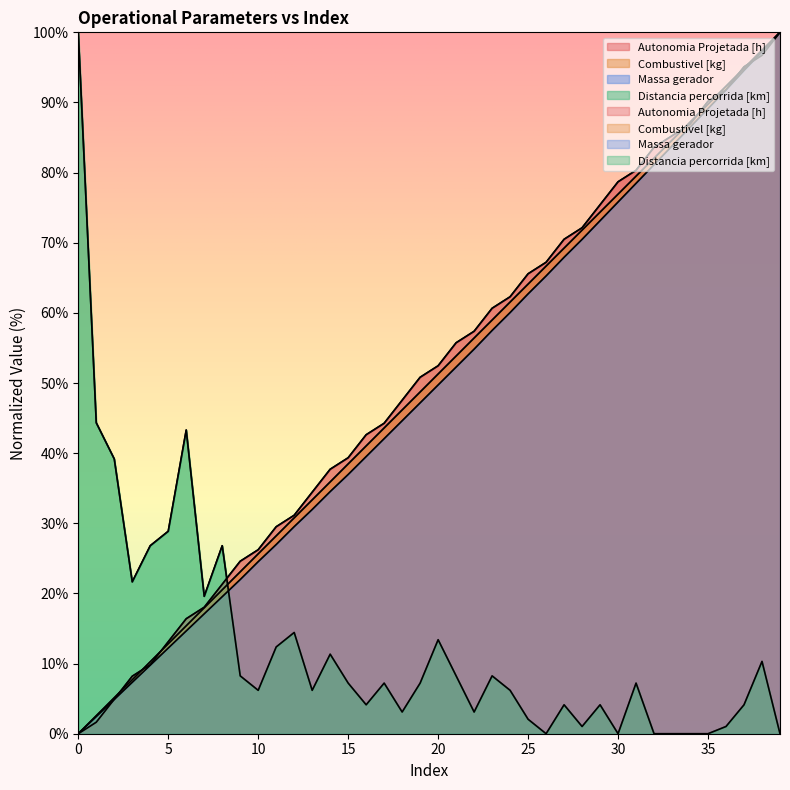

Rank the series by their maximum value, from lowest to highest.

Autonomia Projetada [h], Combustivel [kg], Massa gerador, Distancia percorrida [km]